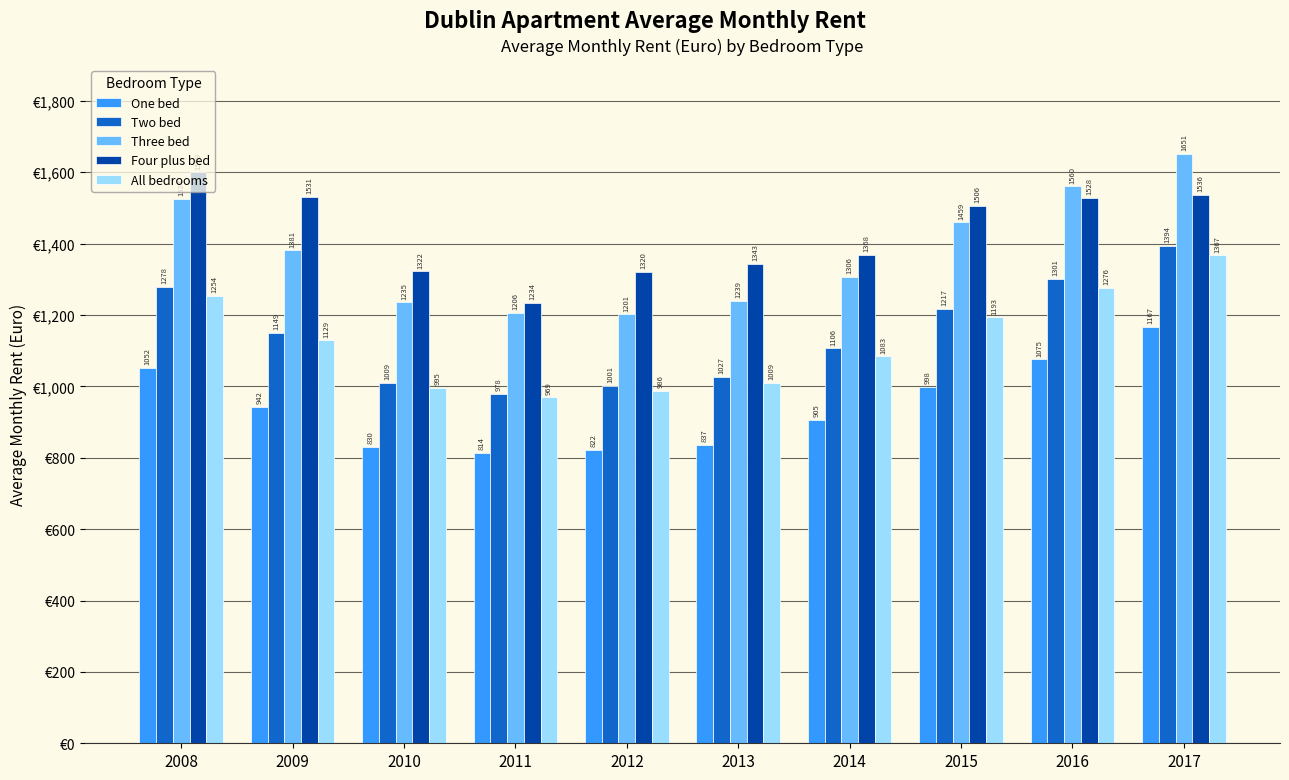

List the labels in order of Four plus bed value, smallest first.

2011, 2012, 2010, 2013, 2014, 2015, 2016, 2009, 2017, 2008